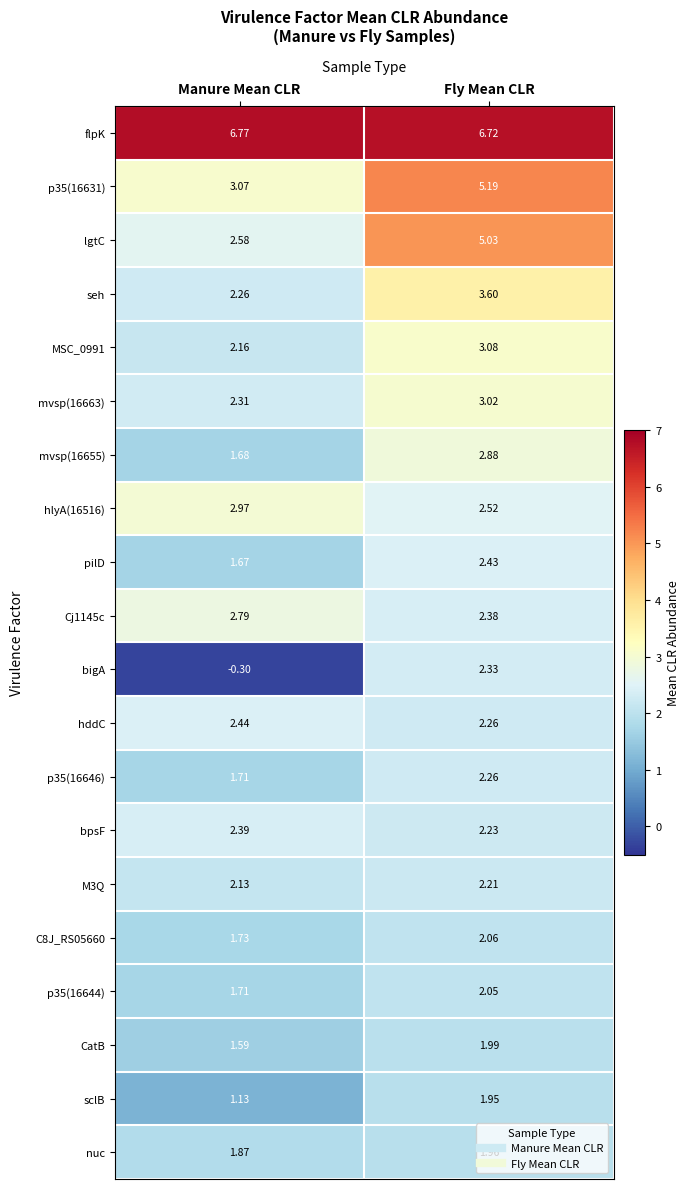

Where does the pilD series first go above 2?

Fly Mean CLR